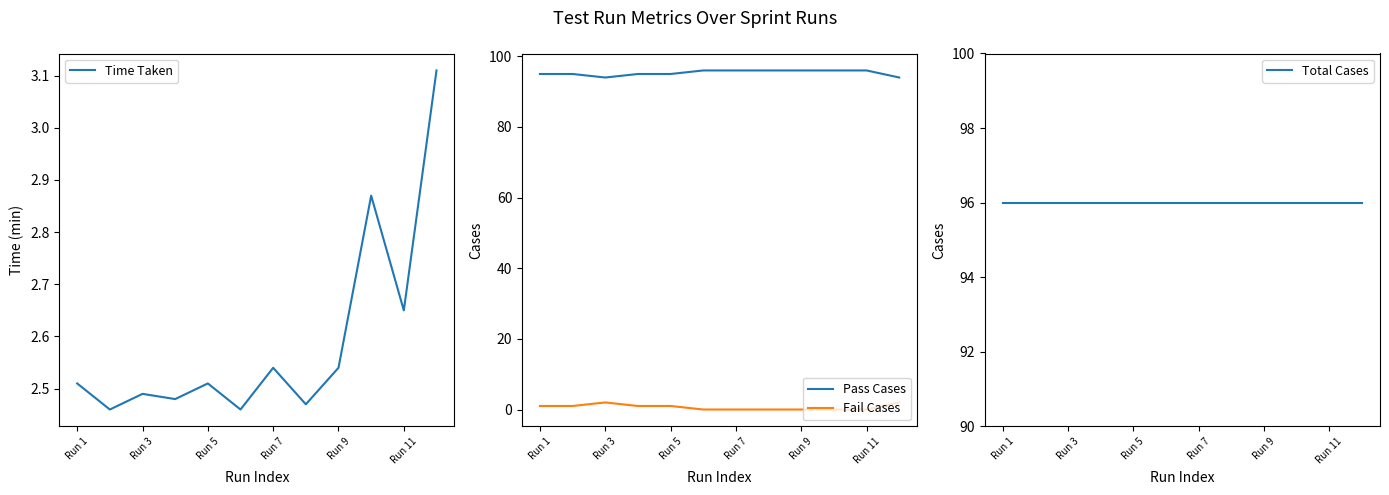

True or false: Time Taken has a value of 1.3 at Run 3.

False